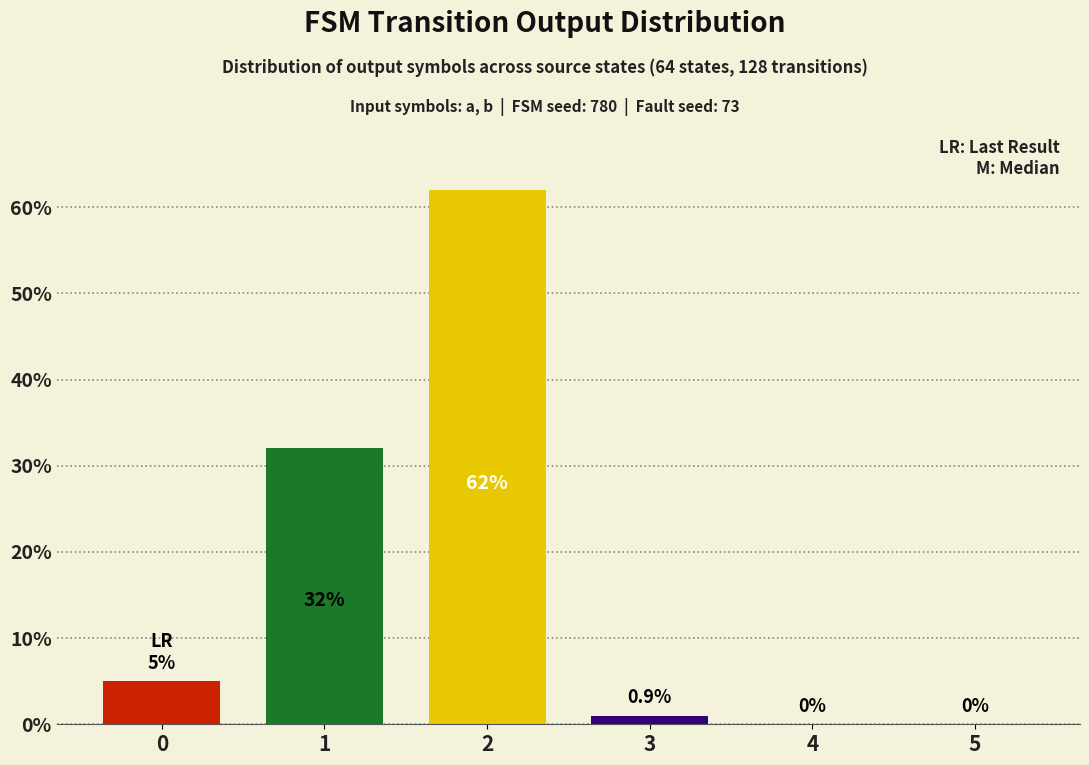

How many positive values are there?

4